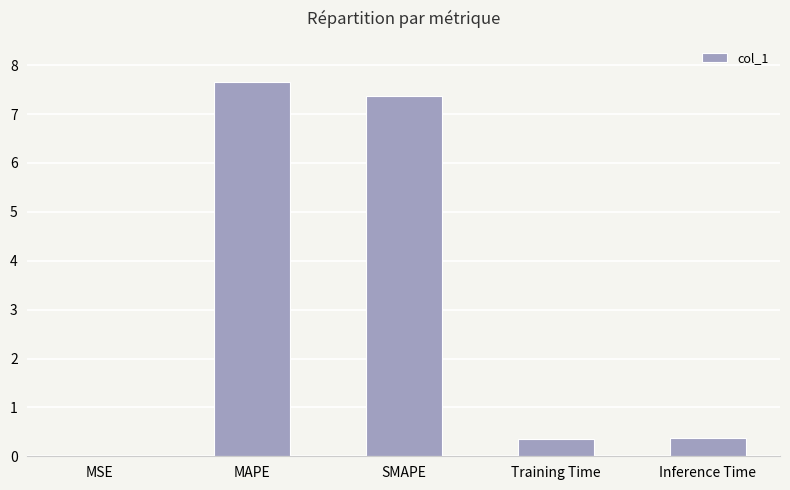

Which has a higher value, MSE or Training Time?

Training Time